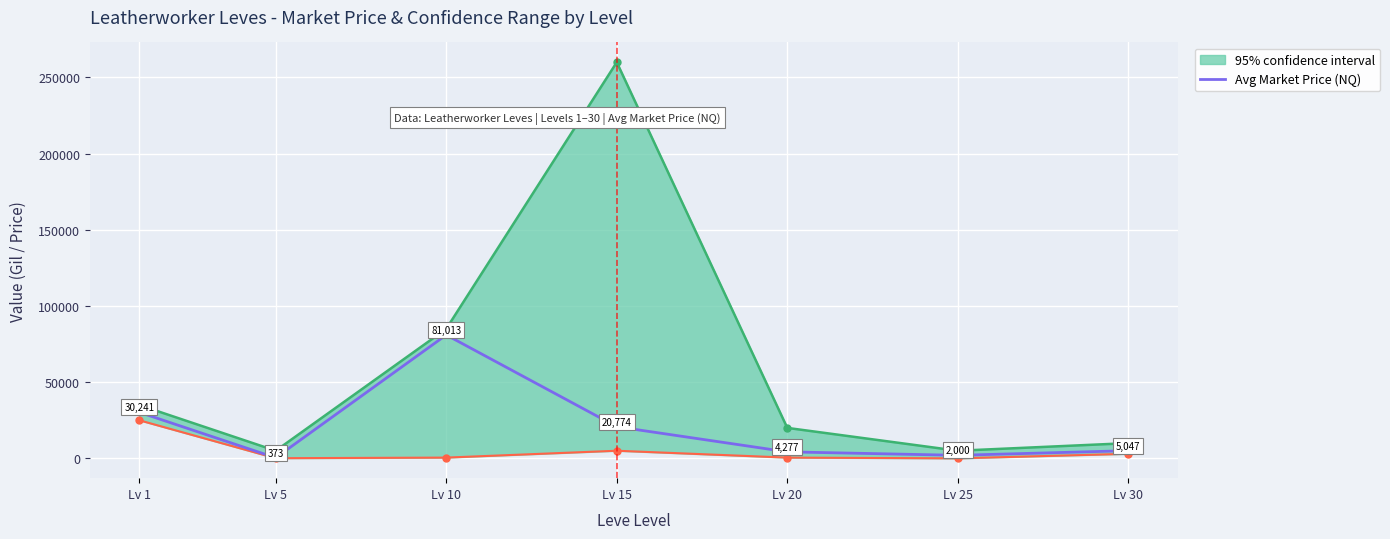

At which category does the data reach its first local valley?

Lv 5